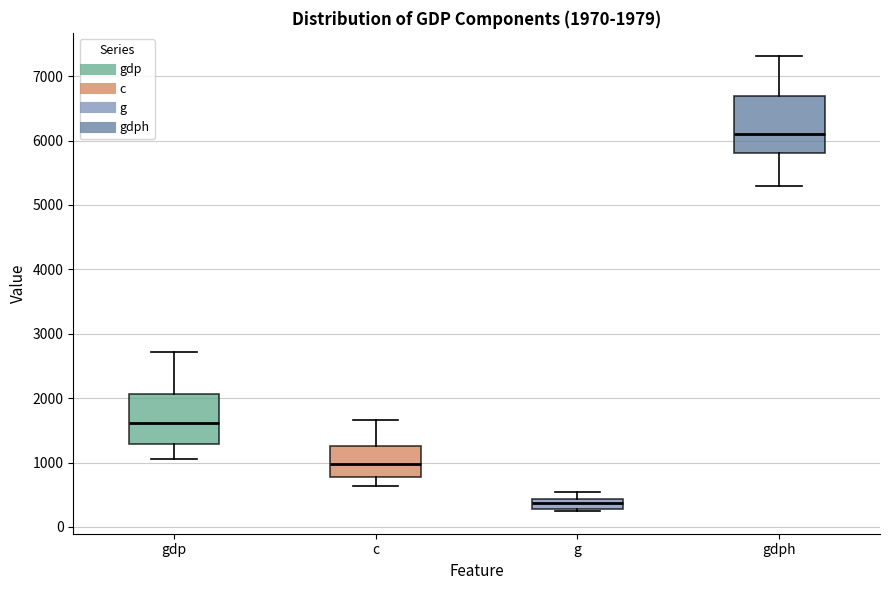

Which box's median line is the highest?

gdph